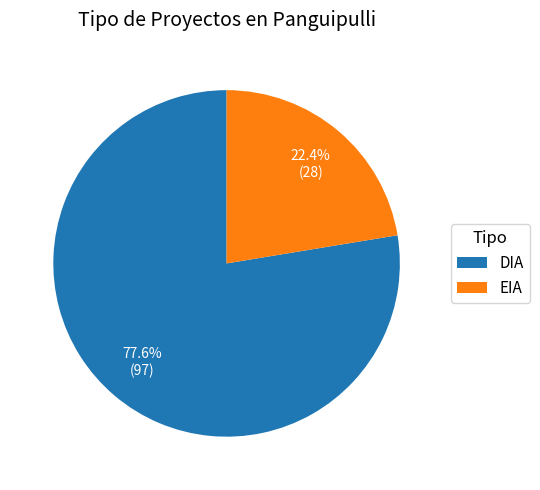

To the nearest percent, what is the difference between the DIA and EIA slice percentages?

55%